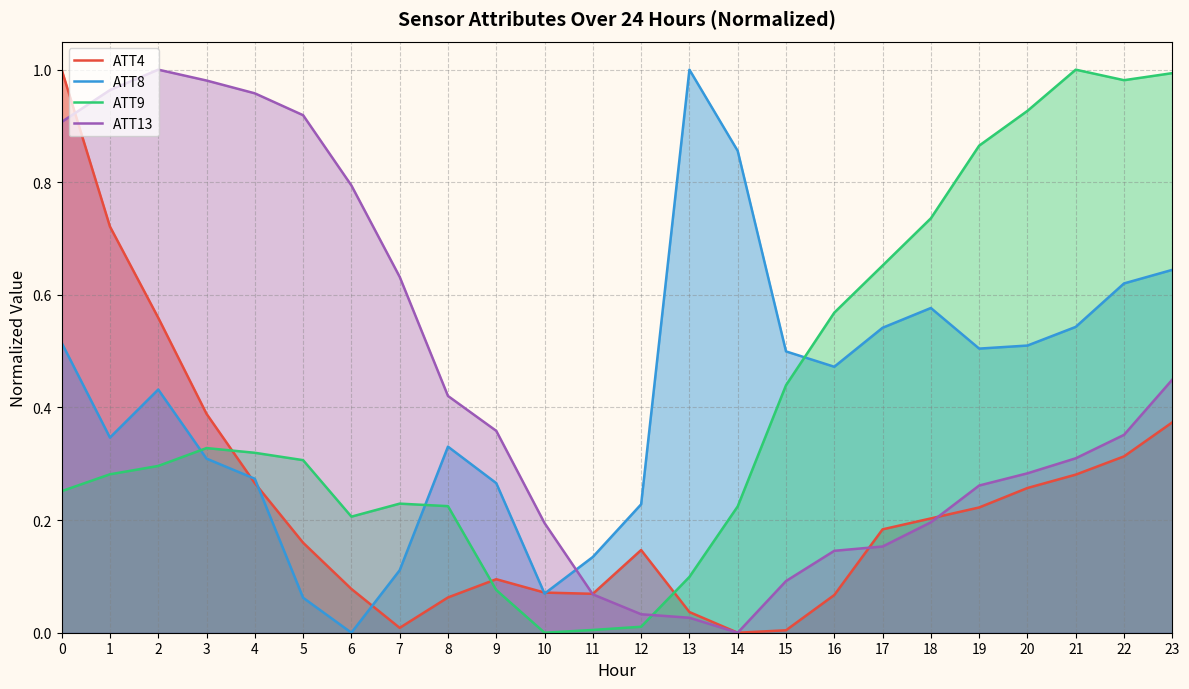

How many lines are shown in the chart?

4